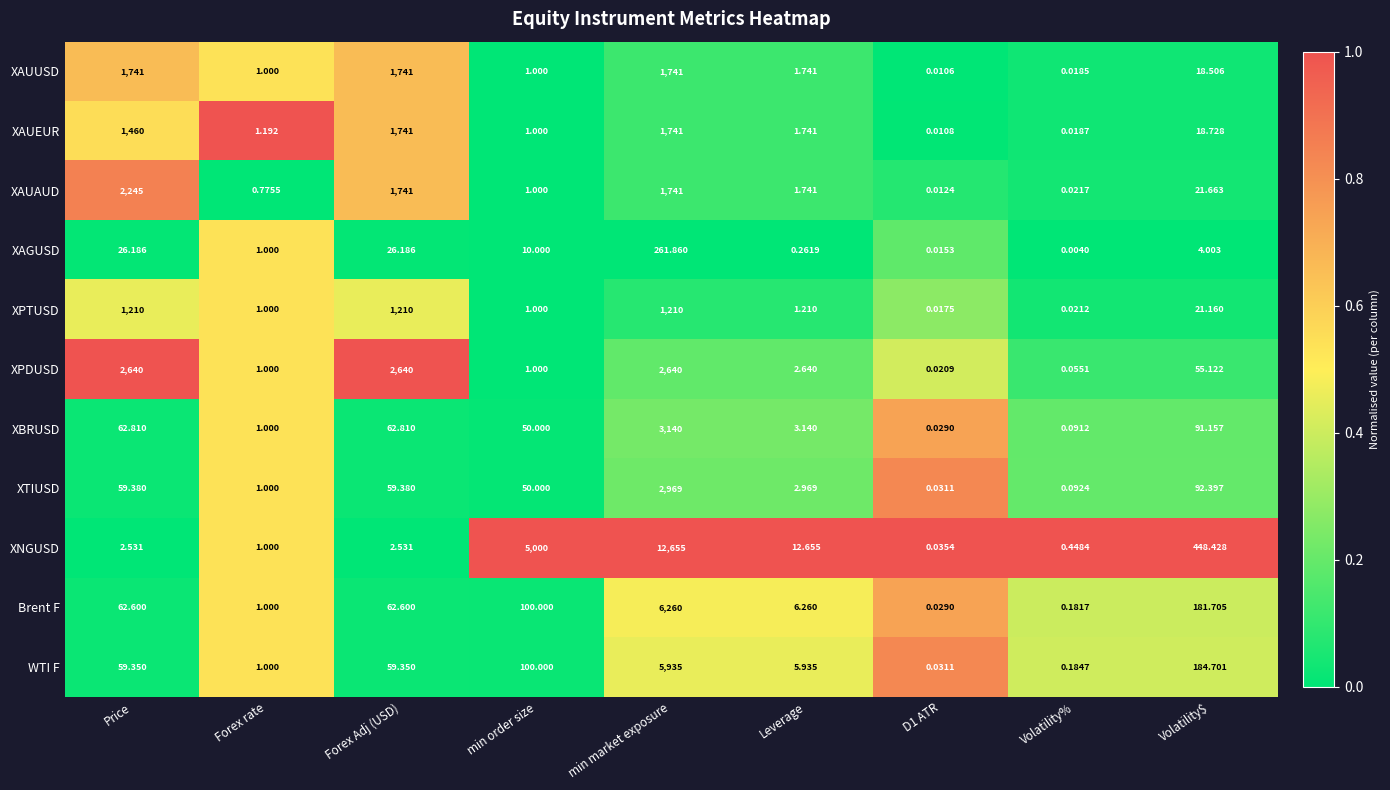

At which category is the sum across all series the highest?

min market exposure